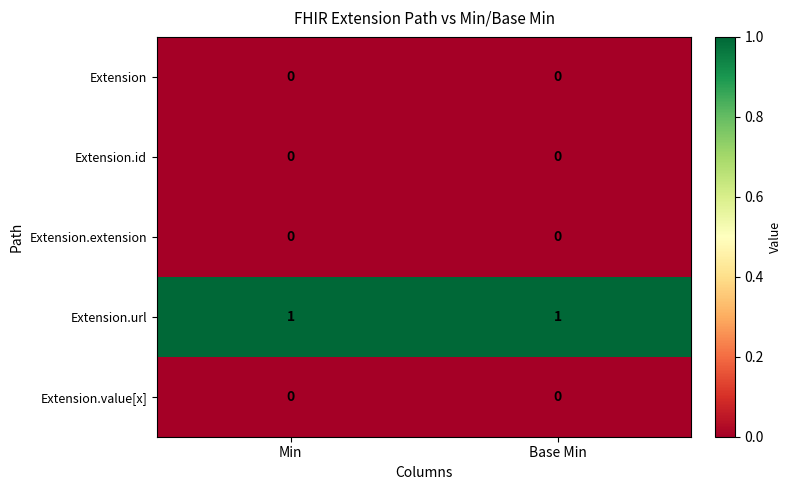

The Extension.url series shows 1 at Min. True or false?

True